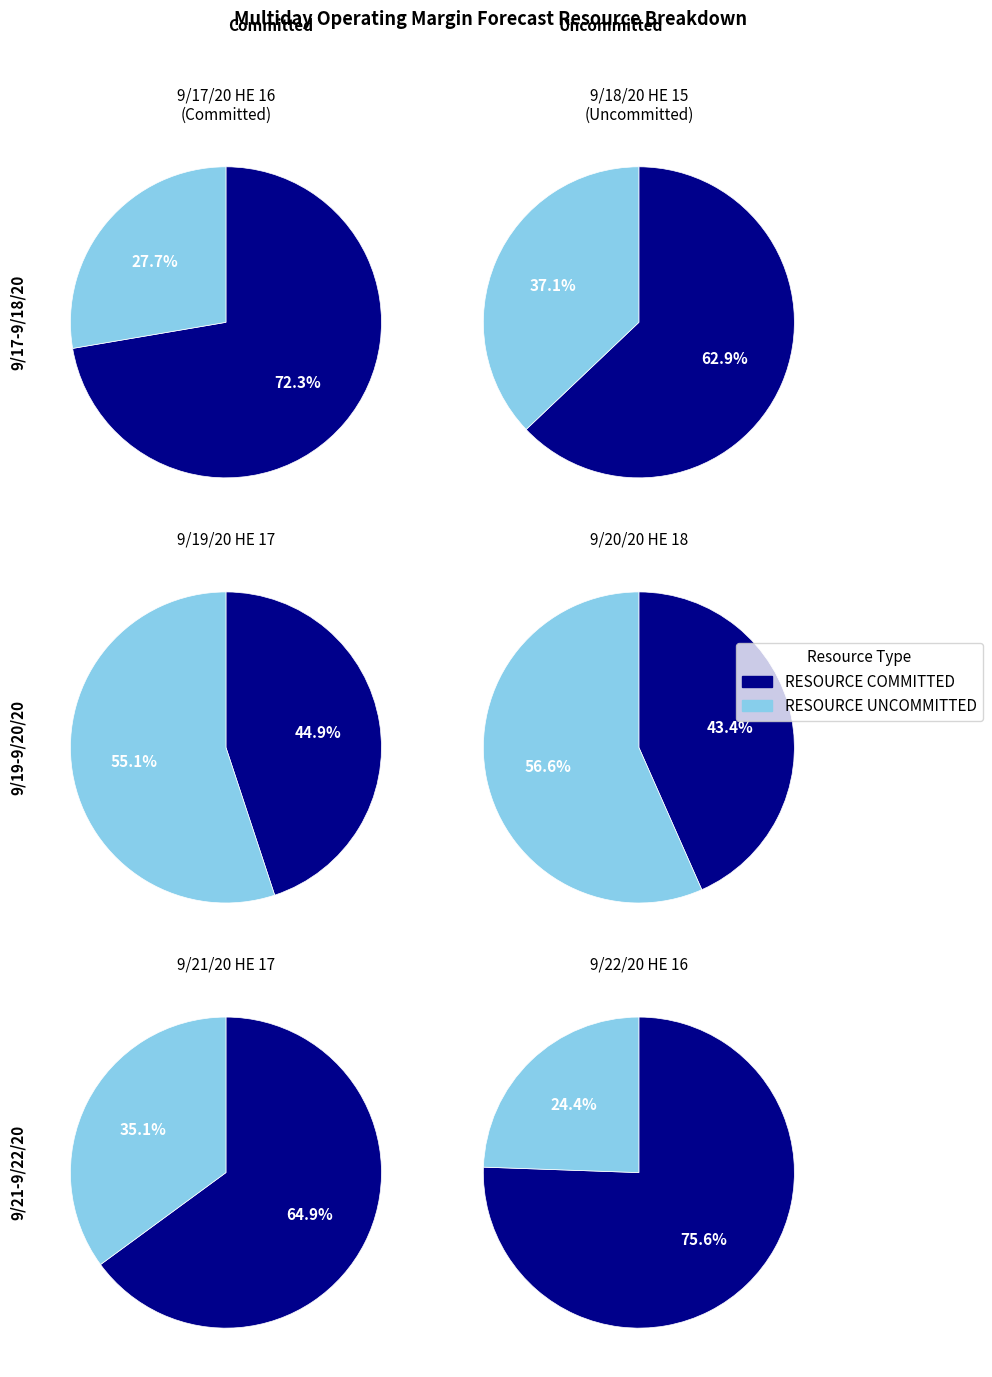

Which category has the smallest portion of the pie?

9/22/20 HE 16